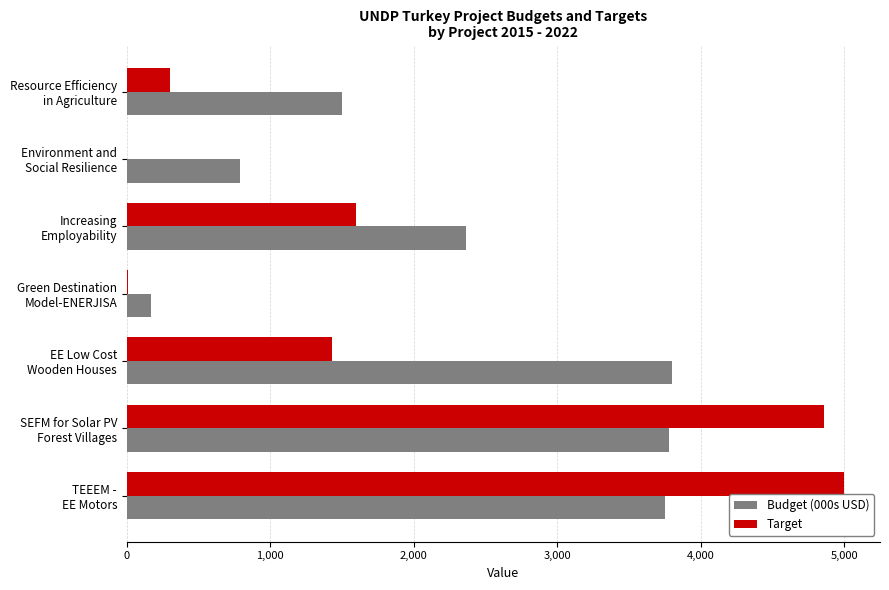

At which category is the sum across all series the highest?

TEEEM -
EE Motors